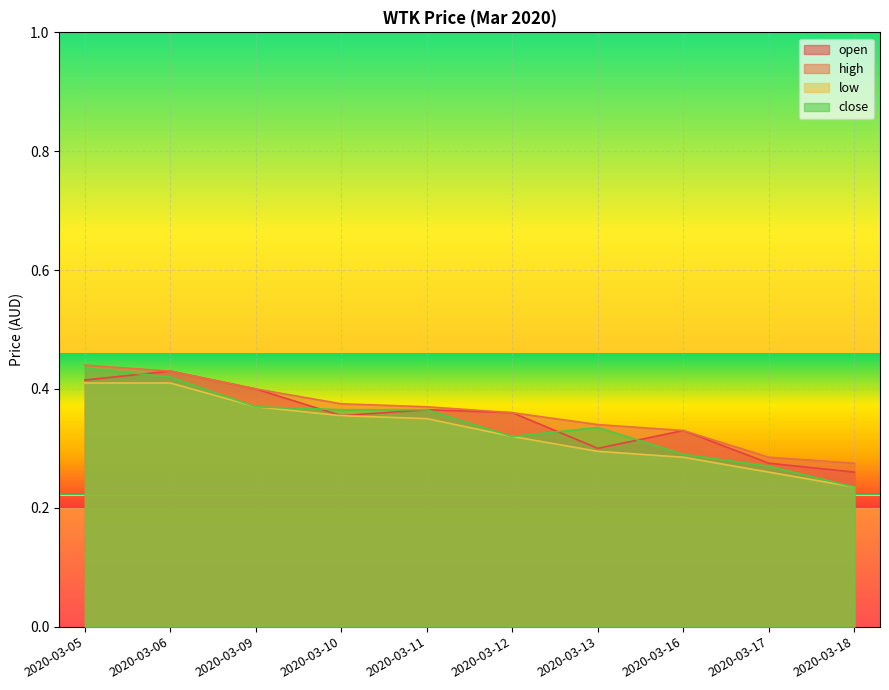

At 2020-03-18, list the series in order from smallest to largest.

low, close, open, high